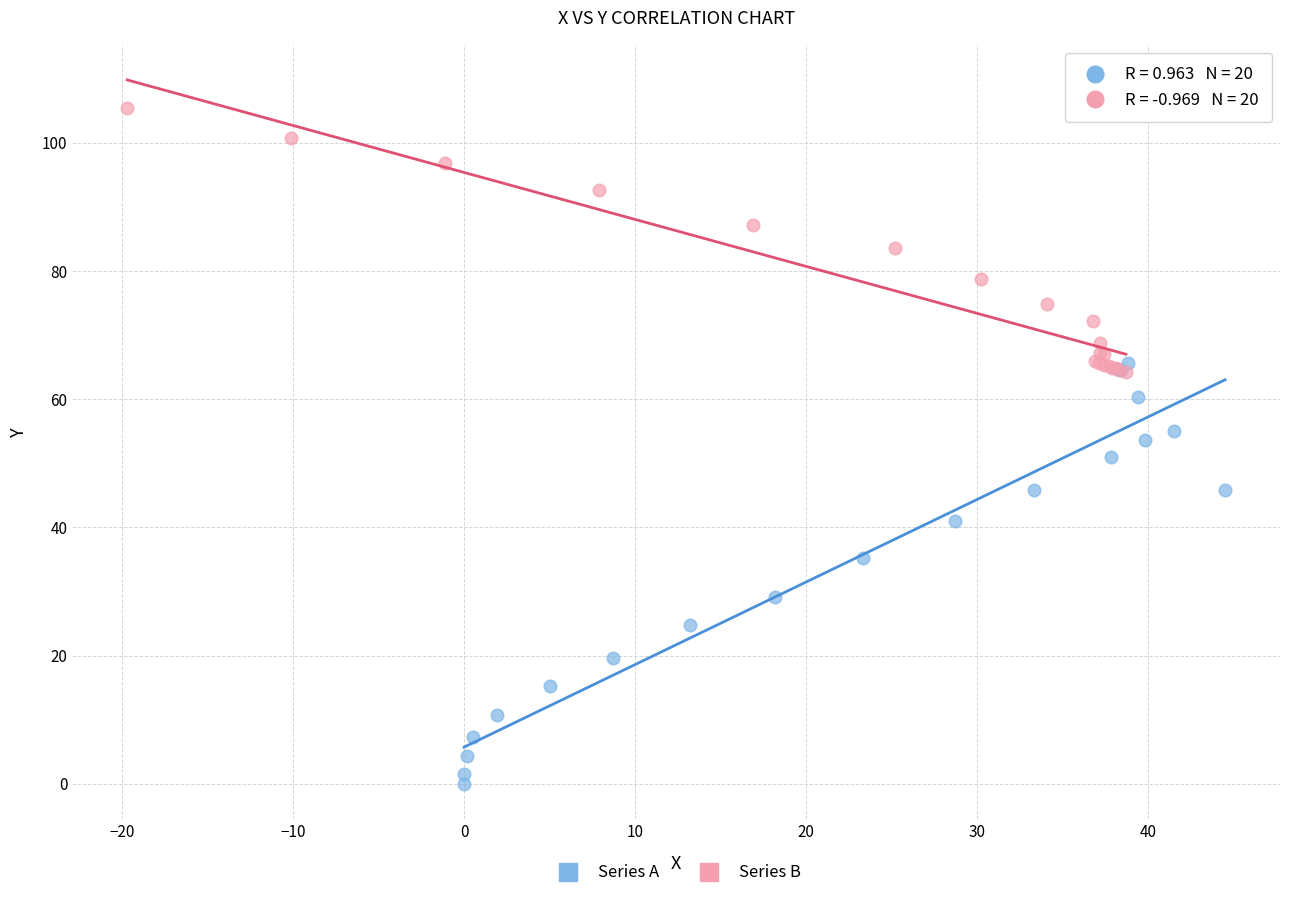

What are all the series names shown in the legend?

Series A, Series B